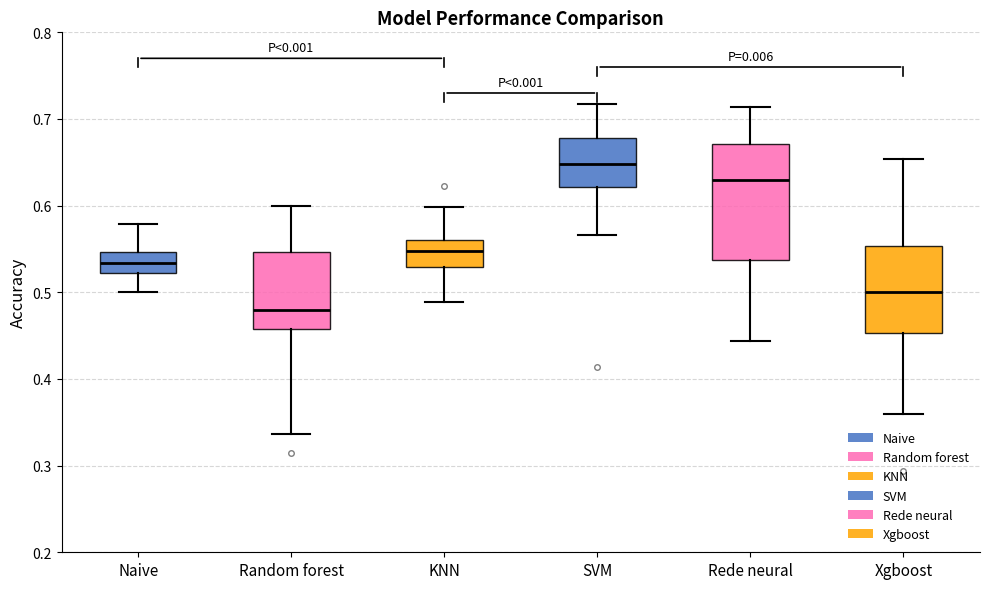

Comparing the boxes themselves (not the whiskers), which one is the tallest?

Rede neural